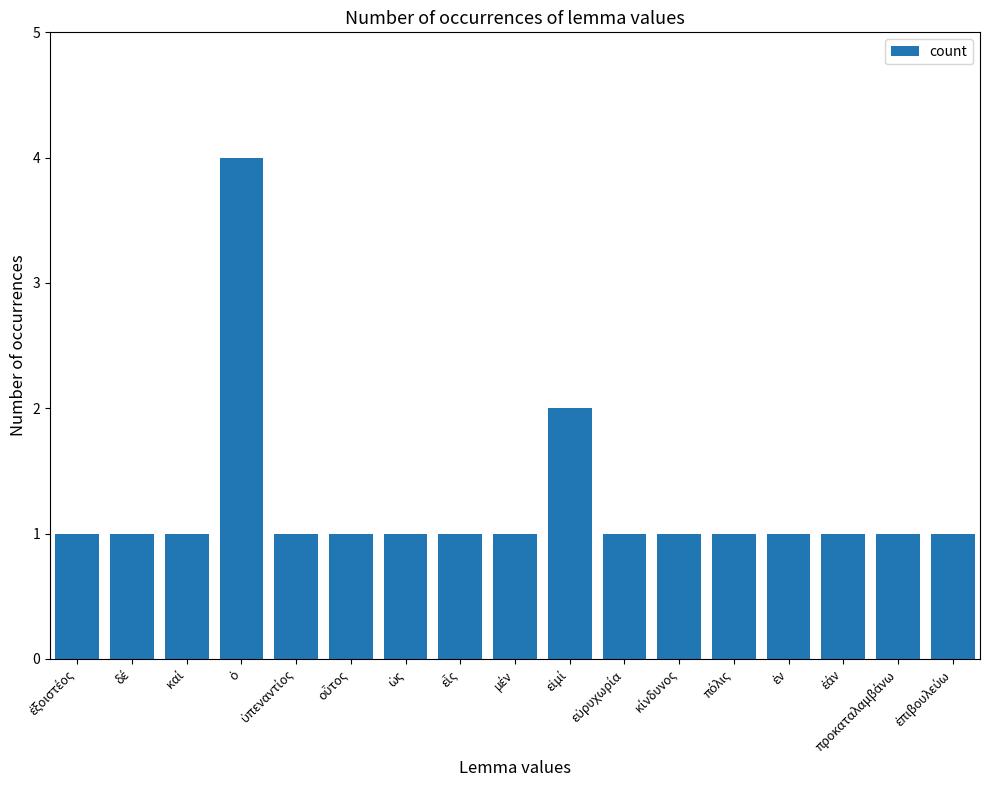

What is the value of the 3rd bar from the left?

1